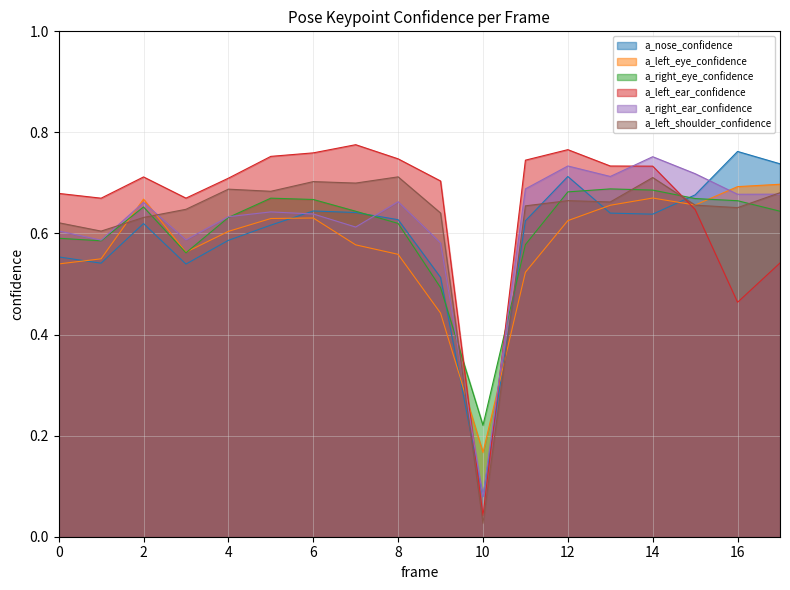

What is the difference between the highest and lowest values at 1?

0.1